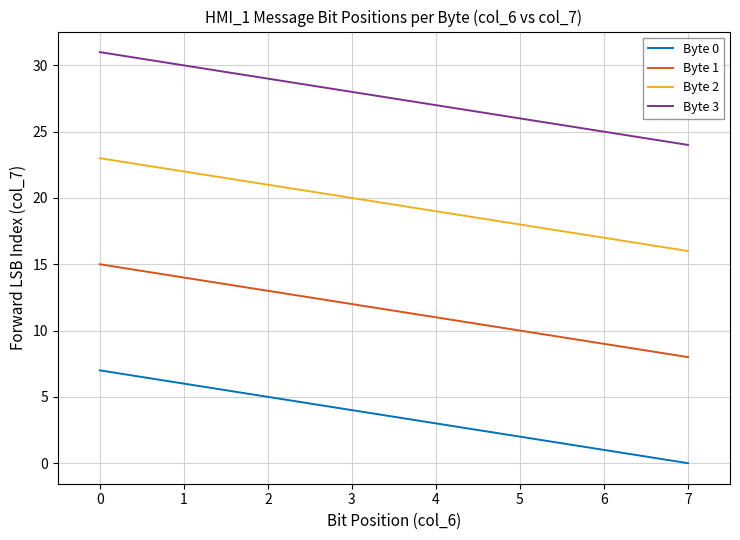

What are all the series names shown in the legend?

Byte 0, Byte 1, Byte 2, Byte 3